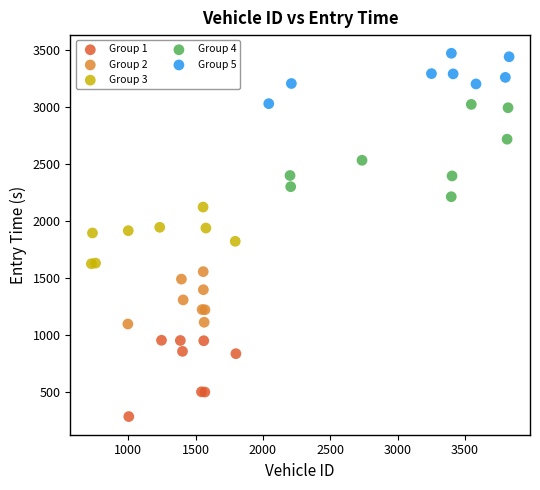

Which series reaches the maximum Y coordinate?

Group 5